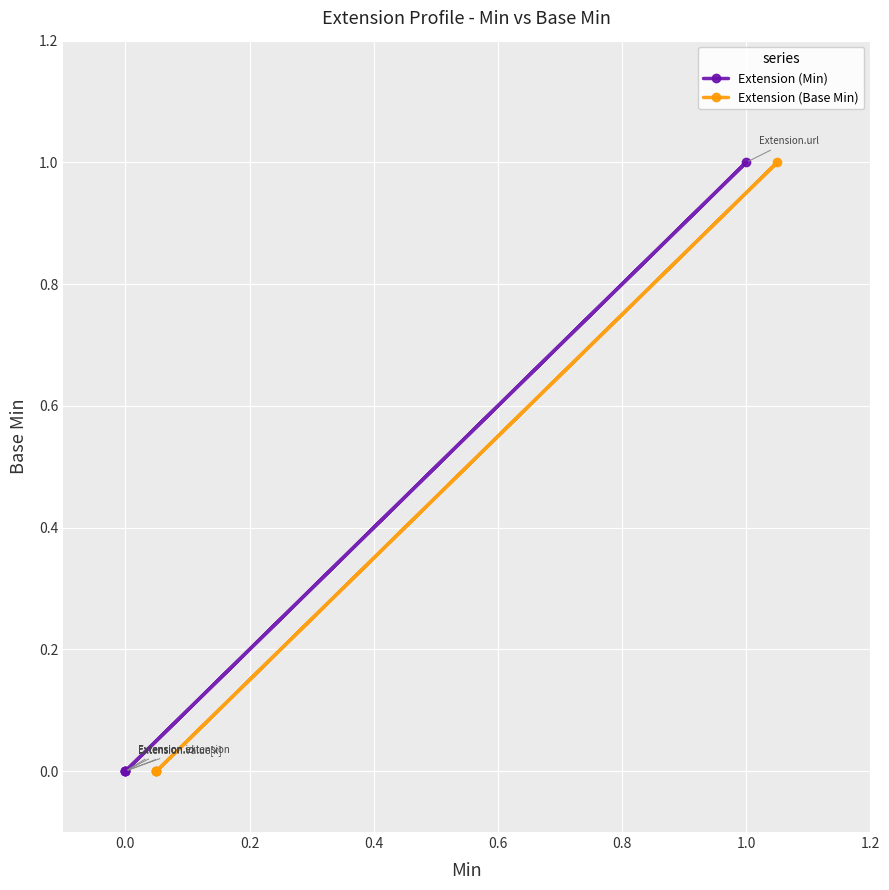

True or false: Extension (Min) and Extension (Base Min) cross at least once.

False